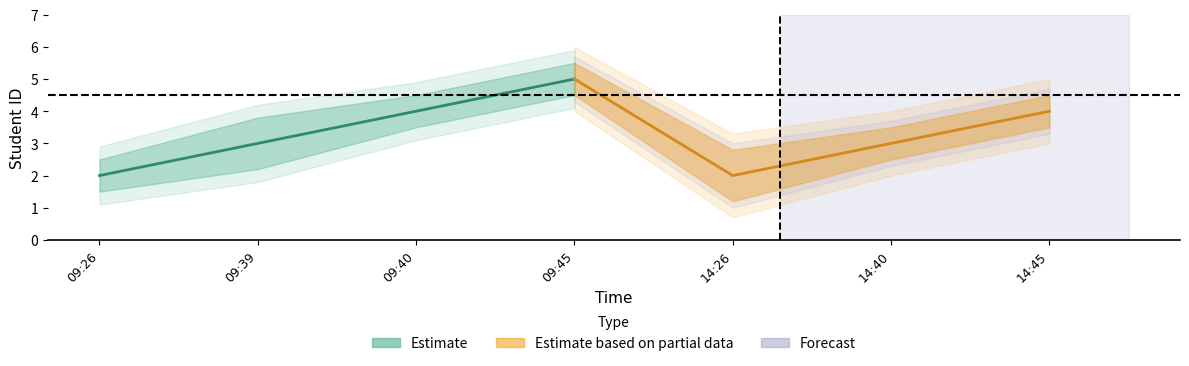

Reading left to right, list all the values displayed in this chart.

09:26=2	09:39=3	09:40=4	09:45=5	14:26=2	14:40=3	14:45=4